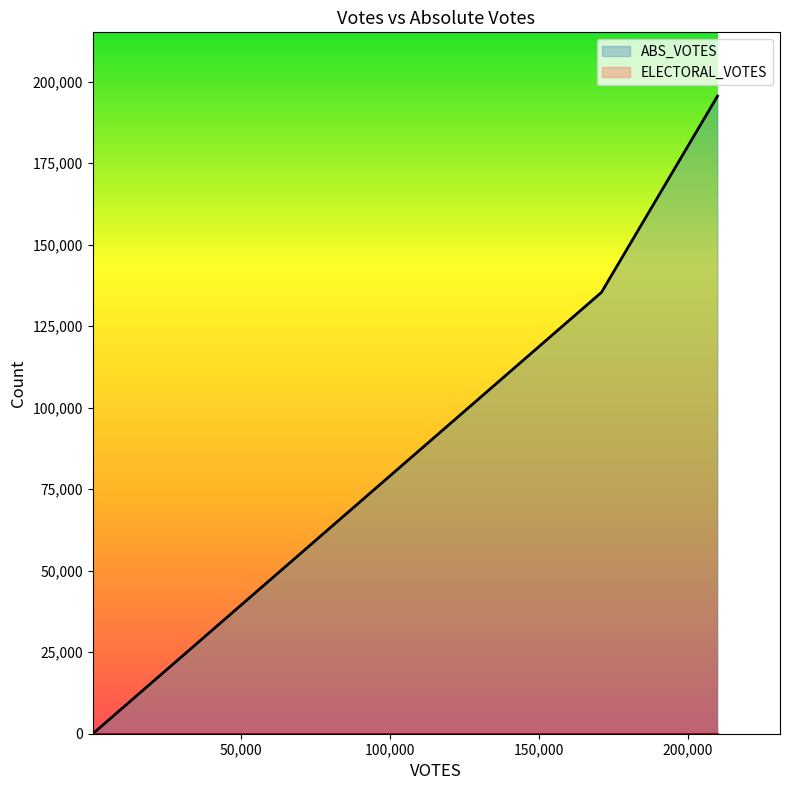

Count the number of categories in the chart.

3